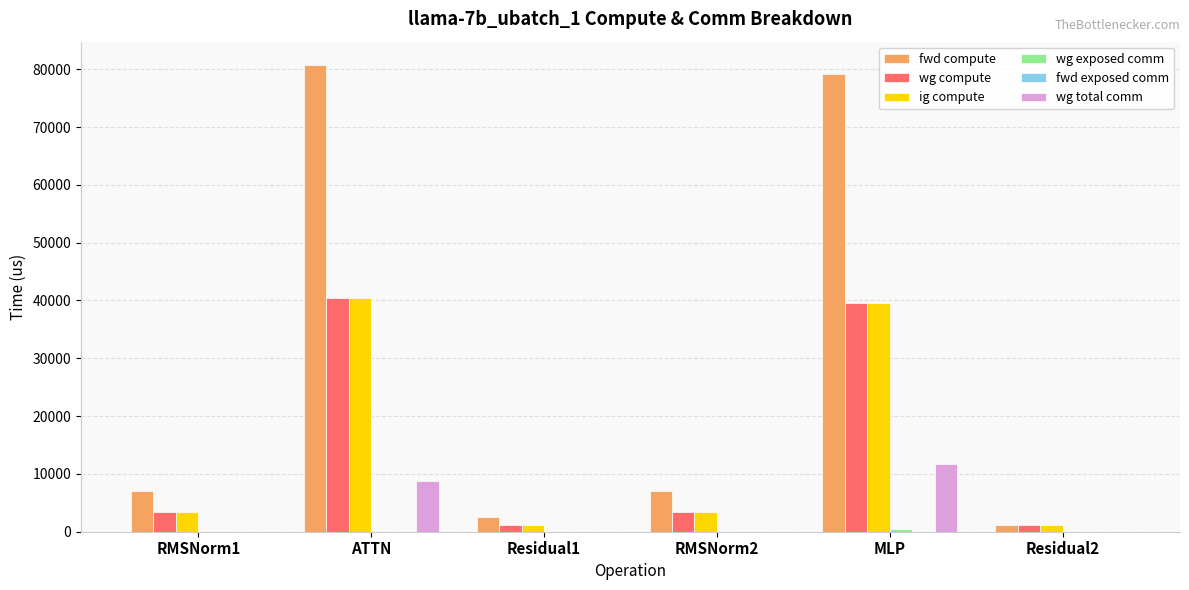

How many series are shown in this chart?

5